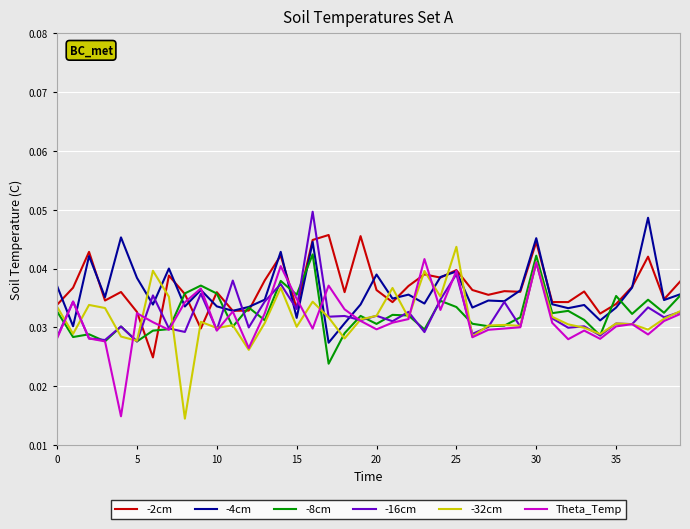

Does the chart display data point markers on the line(s)?

No